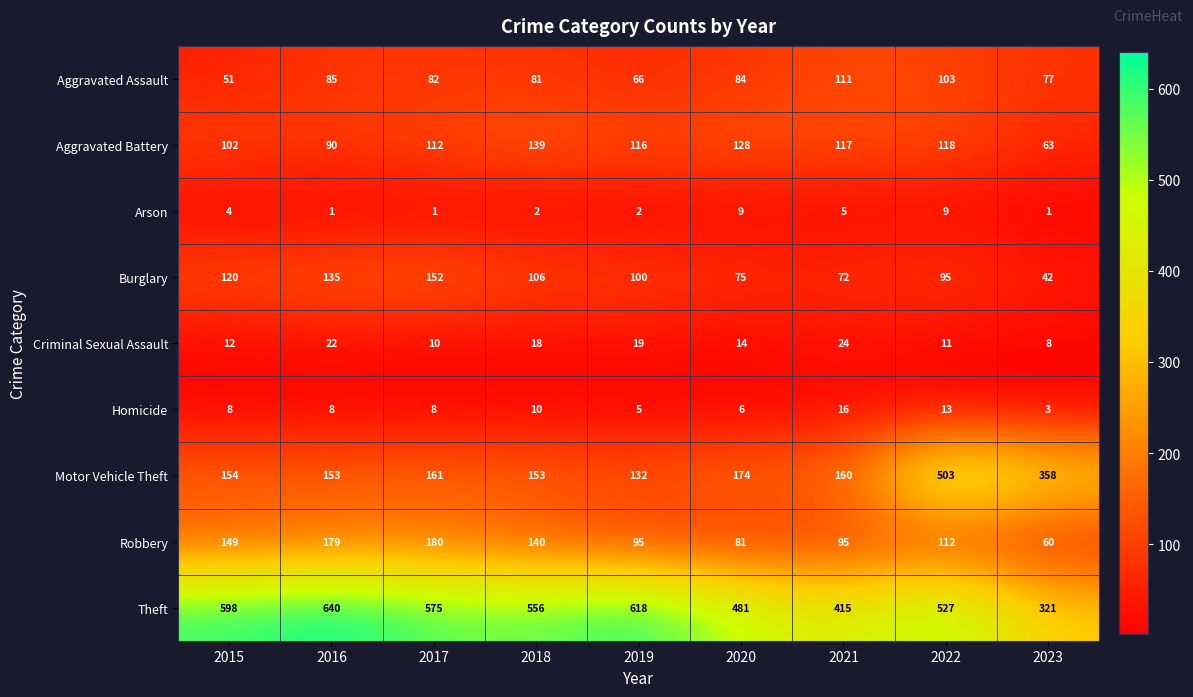

Which series has the largest total across all categories?

Theft